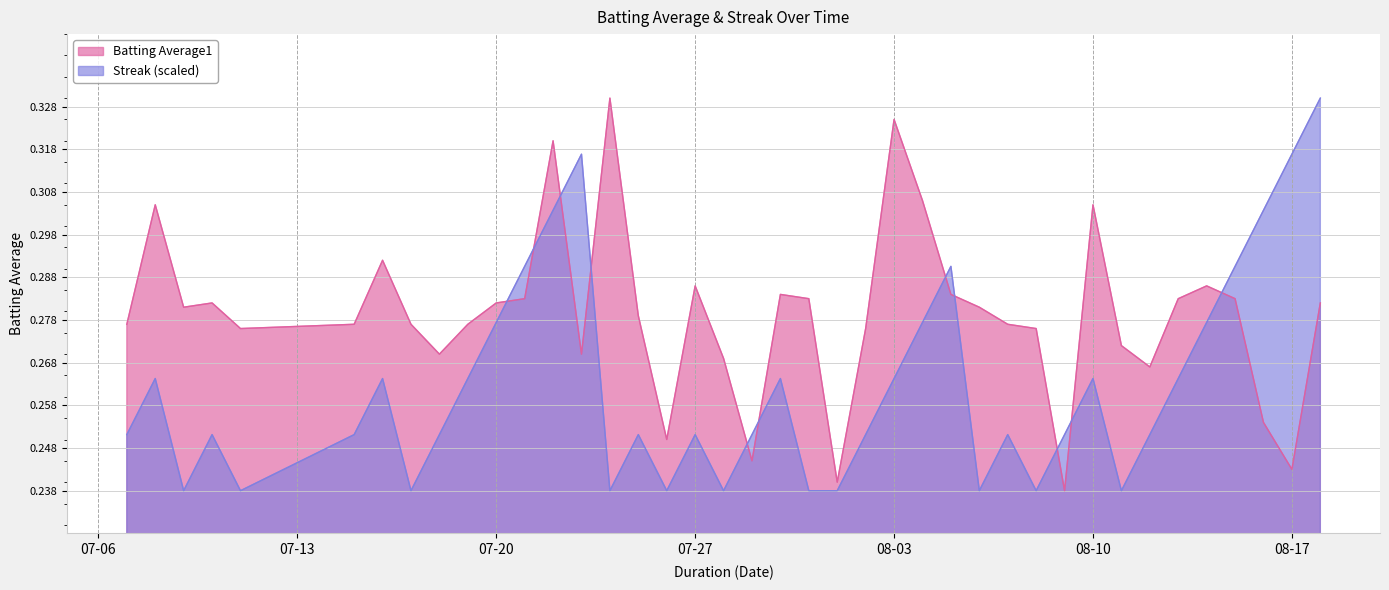

After their last crossing, which series has the higher values: Streak or Batting Average1?

Streak